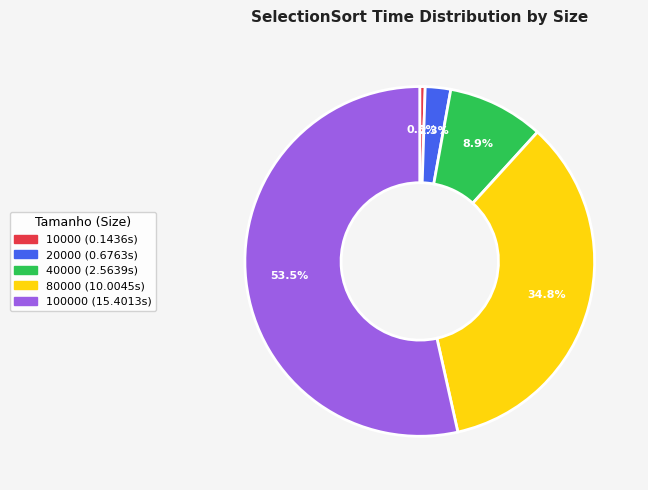

Is there a majority slice in this chart?

Yes